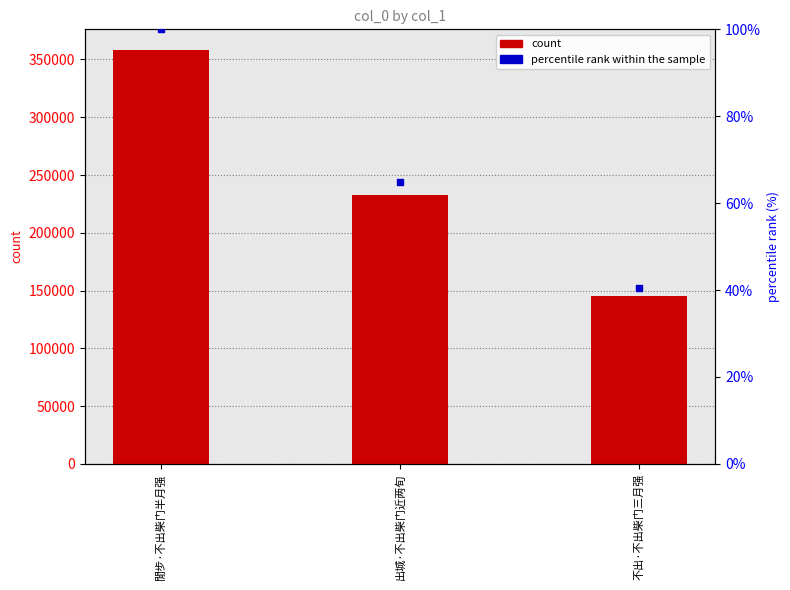

At how many categories does at least one series exceed 71107?

3